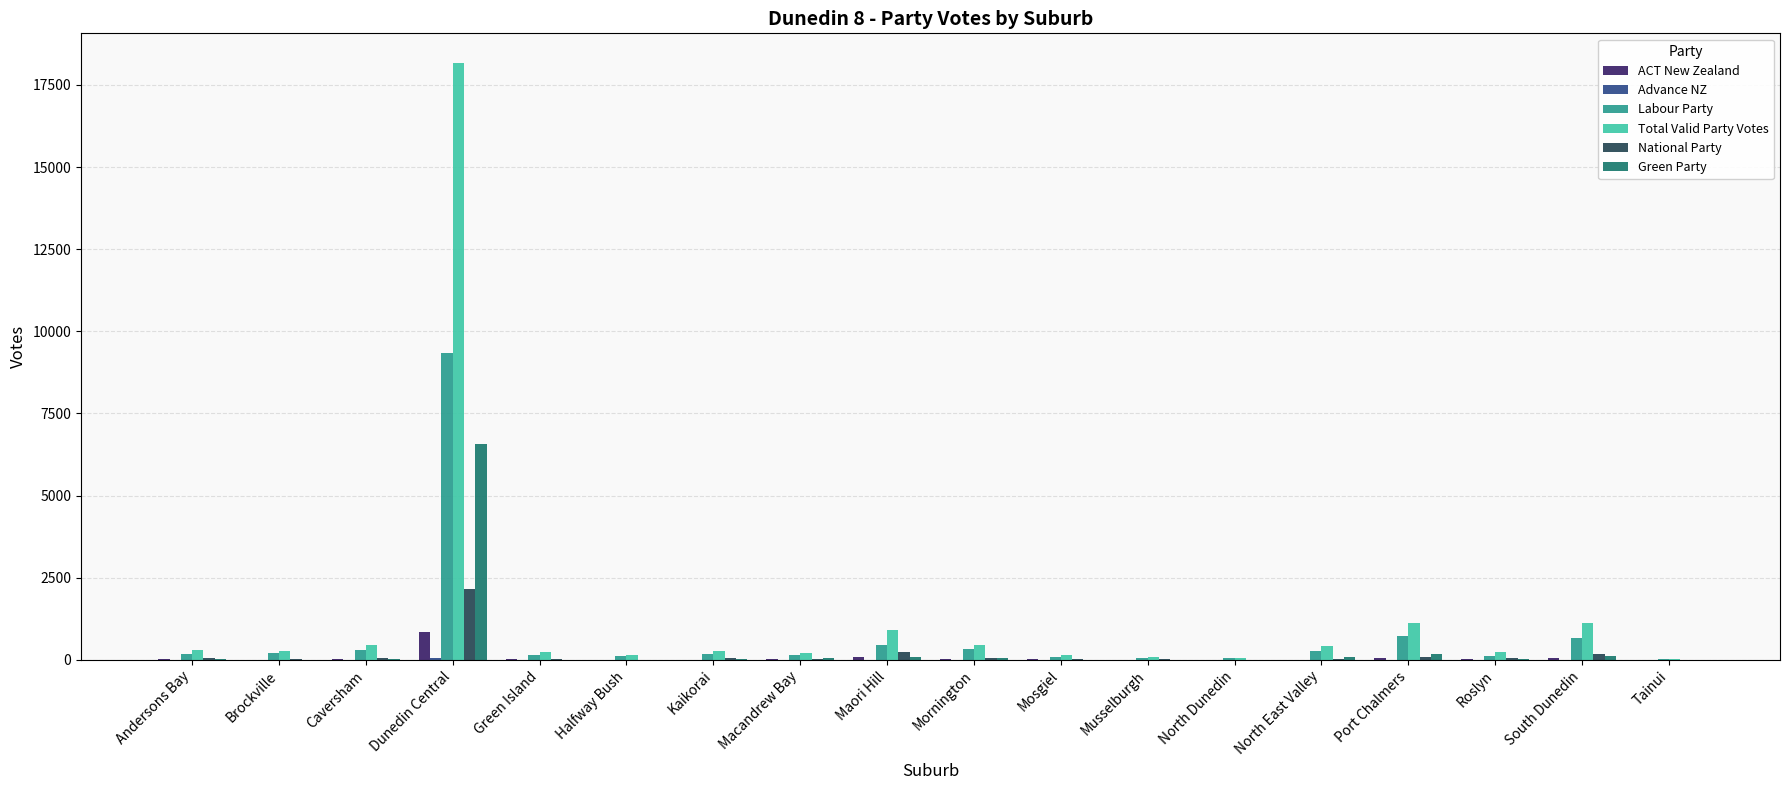

At which category is the sum across all series the highest?

Dunedin Central